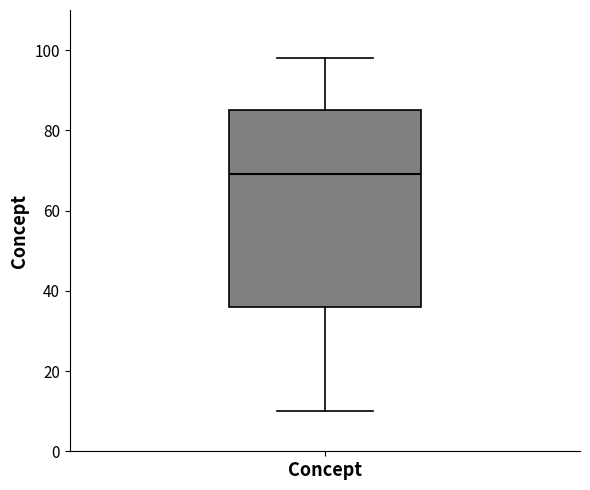

Where does the median line of the box for Concept sit on the y-axis? The values are not printed on the chart, so give them approximately, as read against the axis.

70